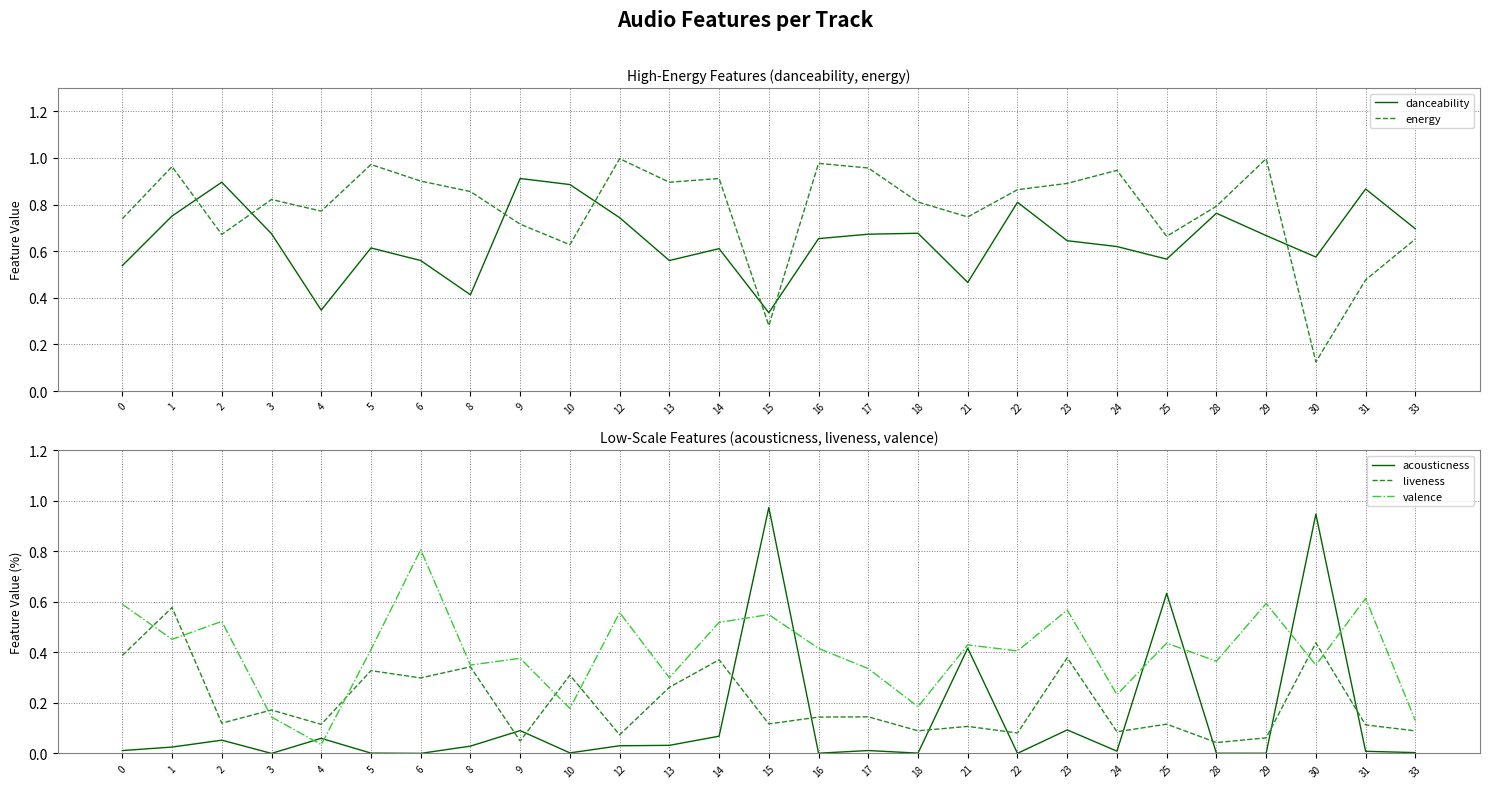

Reading right to left, extract all data points from this chart.

danceability: 0.7	0.9	0.6	0.7	0.8	0.6	0.6	0.6	0.8	0.5	0.7	0.7	0.7	0.3	0.6	0.6	0.7	0.9	0.9	0.4	0.6	0.6	0.3	0.7	0.9	0.8	0.5
energy: 0.7	0.5	0.1	1.0	0.8	0.7	0.9	0.9	0.9	0.7	0.8	1.0	1.0	0.3	0.9	0.9	1.0	0.6	0.7	0.9	0.9	1.0	0.8	0.8	0.7	1.0	0.7
acousticness: 0.0	0.0	0.9	0.0	0.0	0.6	0.0	0.1	0.0	0.4	0.0	0.0	0.0	1.0	0.1	0.0	0.0	0.0	0.1	0.0	0.0	0.0	0.1	0.0	0.1	0.0	0.0
liveness: 0.1	0.1	0.4	0.1	0.0	0.1	0.1	0.4	0.1	0.1	0.1	0.1	0.1	0.1	0.4	0.3	0.1	0.3	0.0	0.3	0.3	0.3	0.1	0.2	0.1	0.6	0.4
valence: 0.1	0.6	0.3	0.6	0.4	0.4	0.2	0.6	0.4	0.4	0.2	0.3	0.4	0.6	0.5	0.3	0.6	0.2	0.4	0.3	0.8	0.4	0.0	0.1	0.5	0.5	0.6